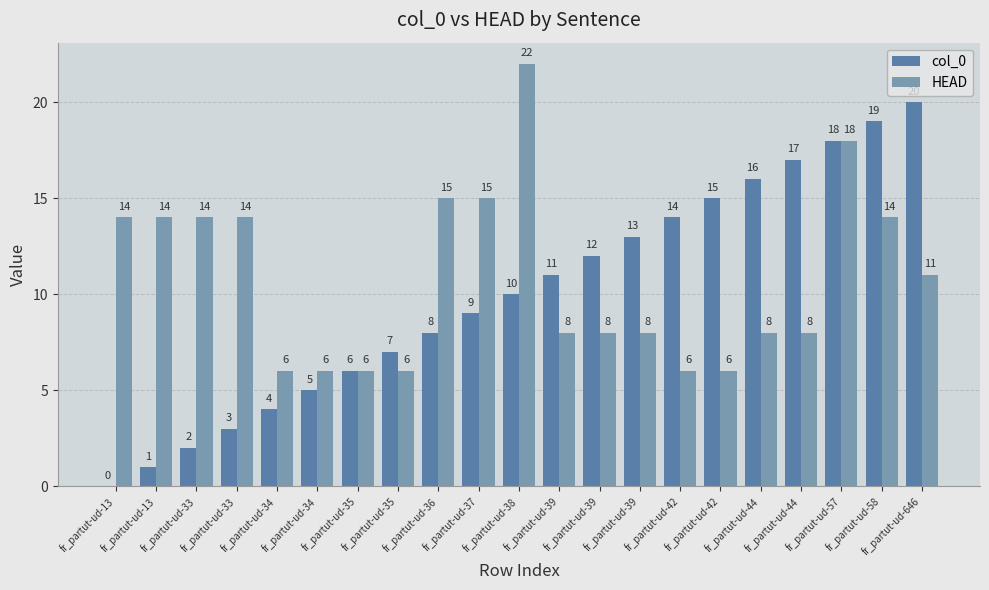

What is the difference between the highest and lowest values at fr_partut-ud-34?

2